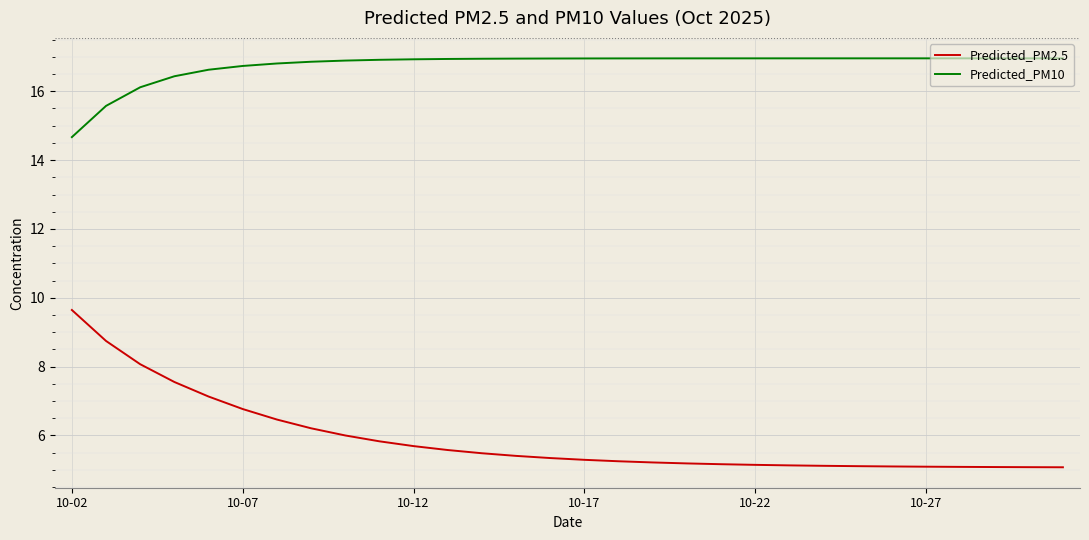

What is the difference between the maximum and minimum values in the Predicted_PM10 series?

2.3